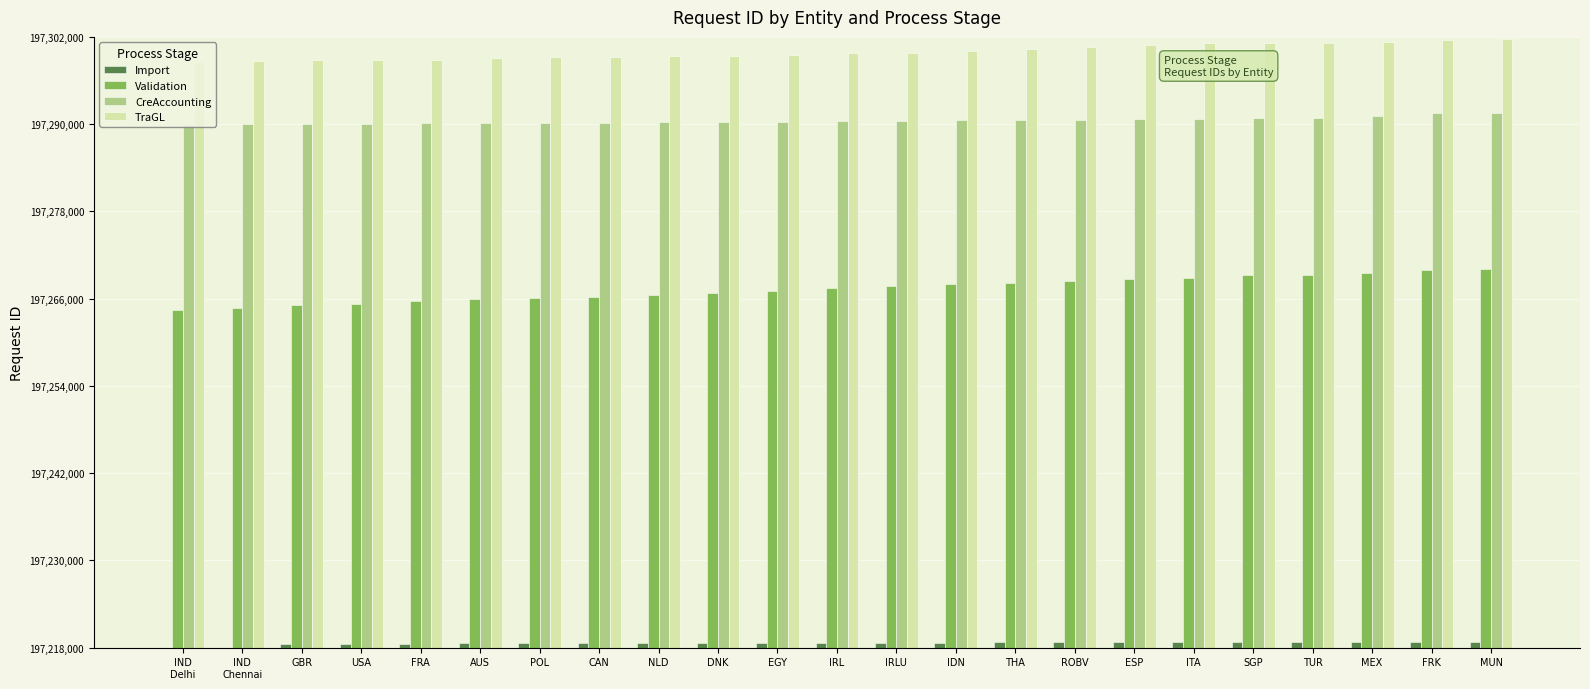

What is the value of the Import bar at the 5th from the left?

197218568